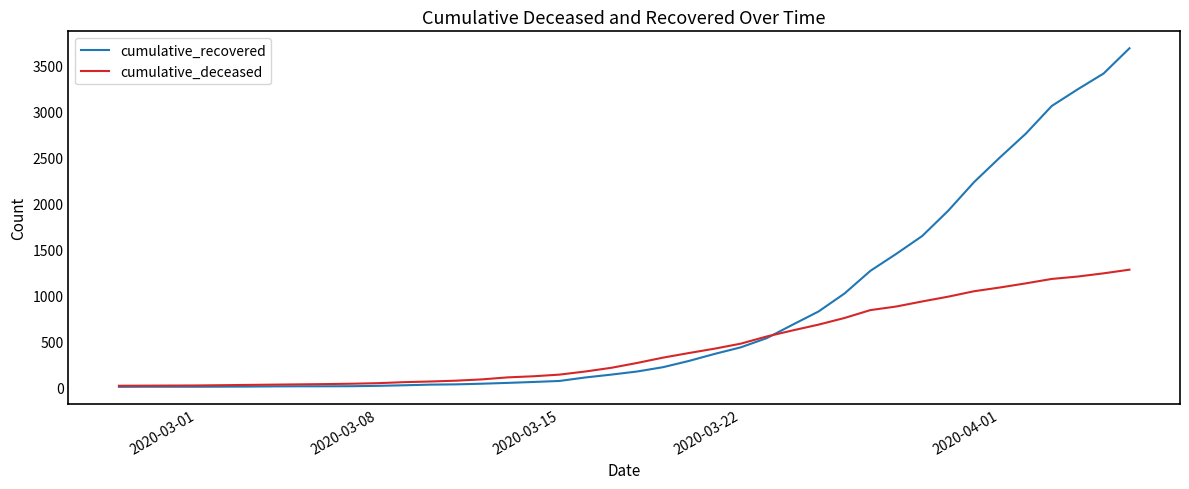

What is the minimum value for cumulative_deceased?

14